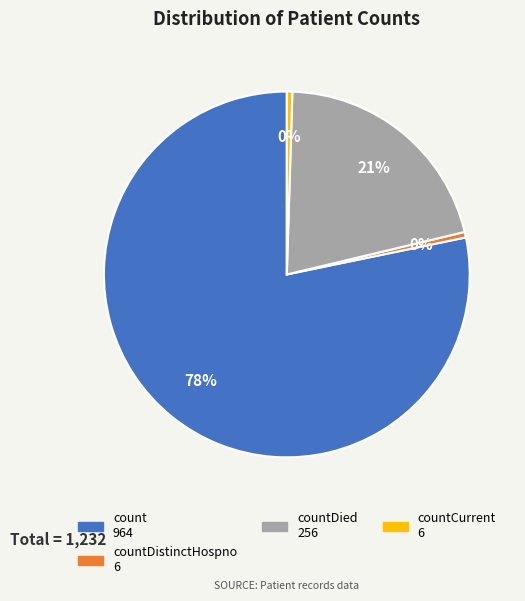

To the nearest percent, what is the average slice percentage?

25%